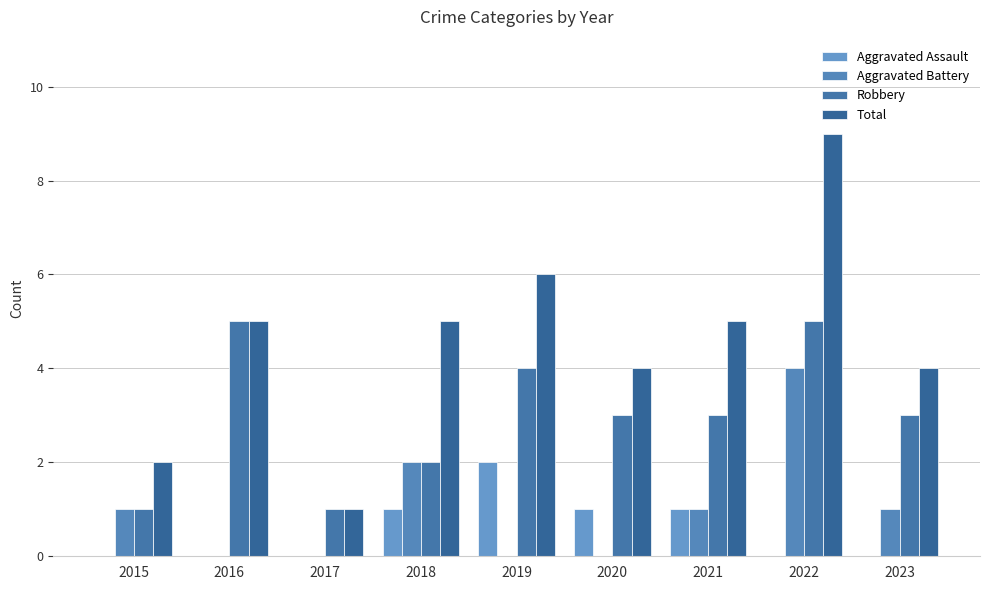

What is the highest value of the Robbery series?

5